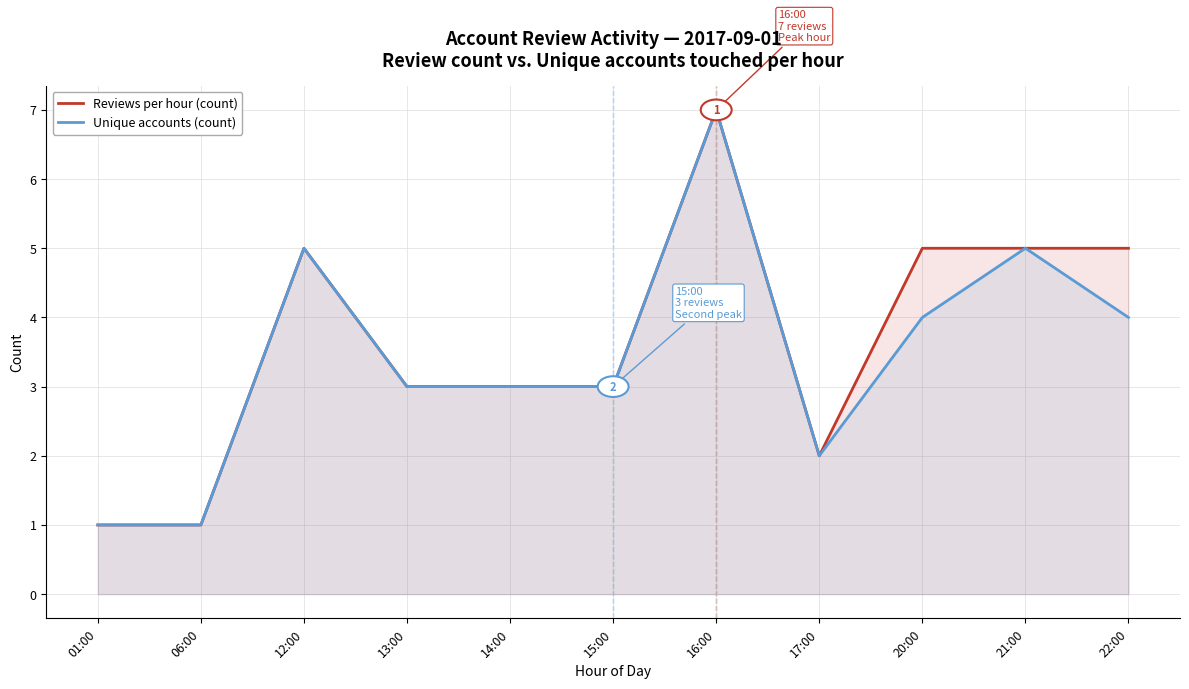

What is the difference between the maximum and minimum values in the Reviews per hour (count) series?

6